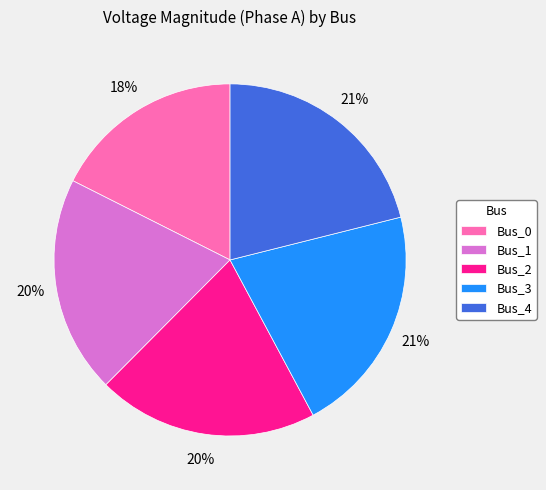

How many segments does this pie chart have?

5